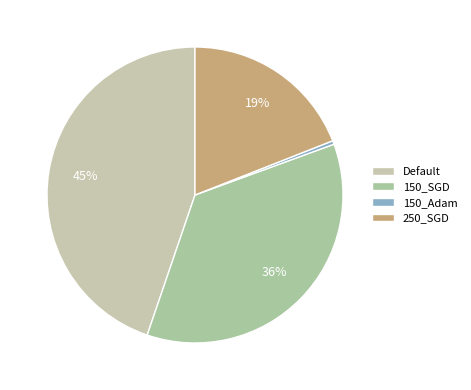

Does 150_SGD account for over 50% of the chart?

No